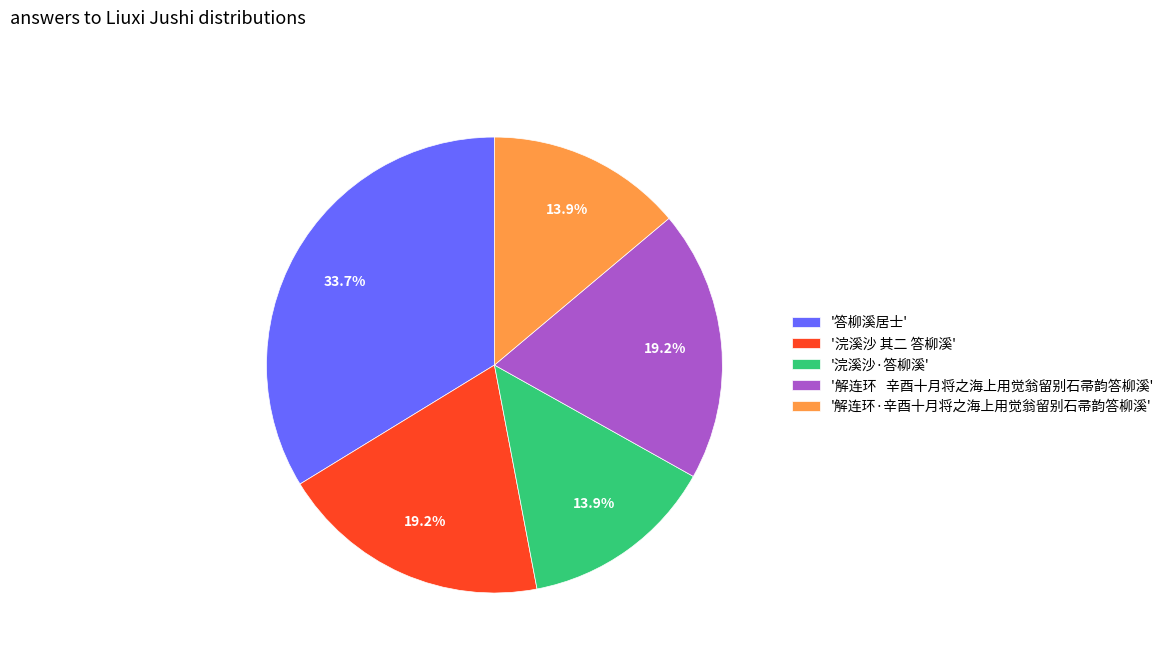

Which slice is the largest?

'答柳溪居士'